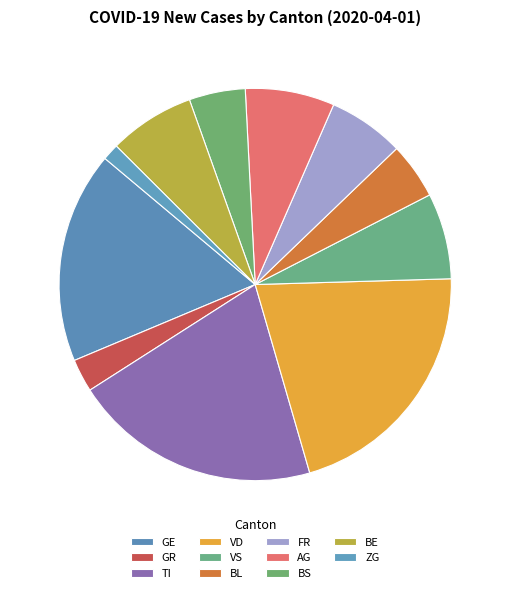

What is the ratio of the value at ZG to the value at BS?

0.3